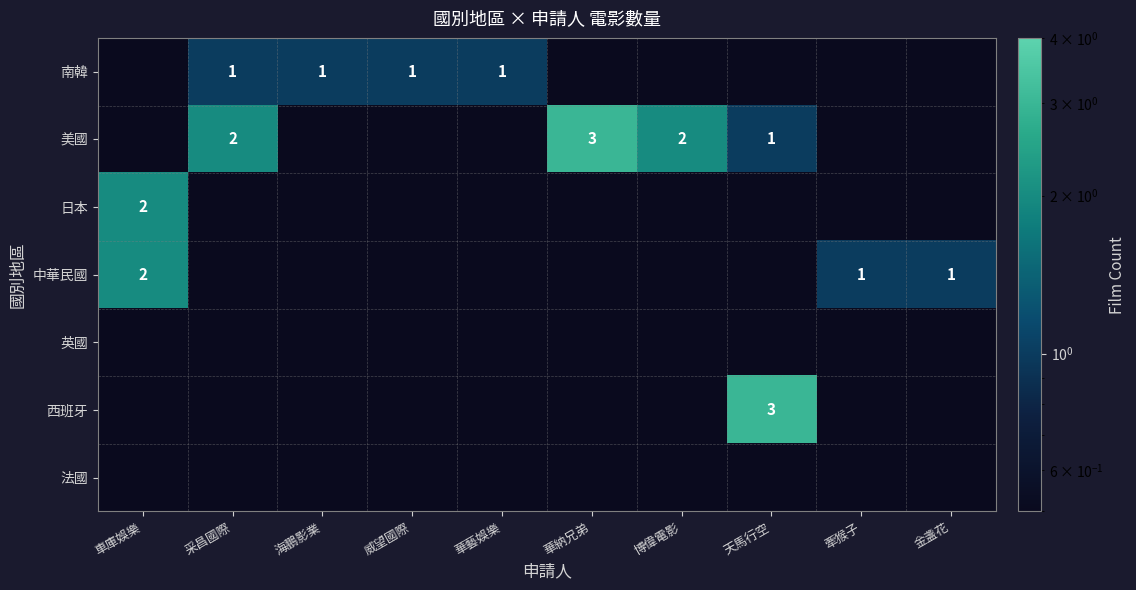

The value of 南韓 at 海鵬影業 is 1.0. True or false?

True